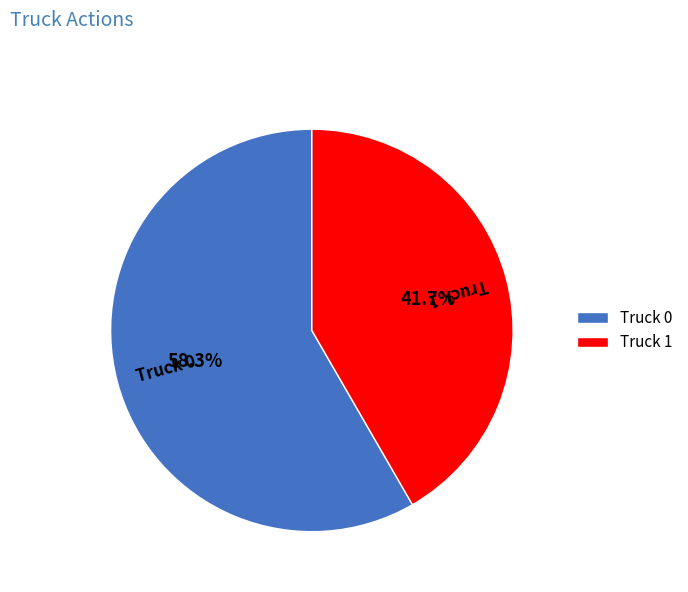

Count the number of slices in the pie.

2